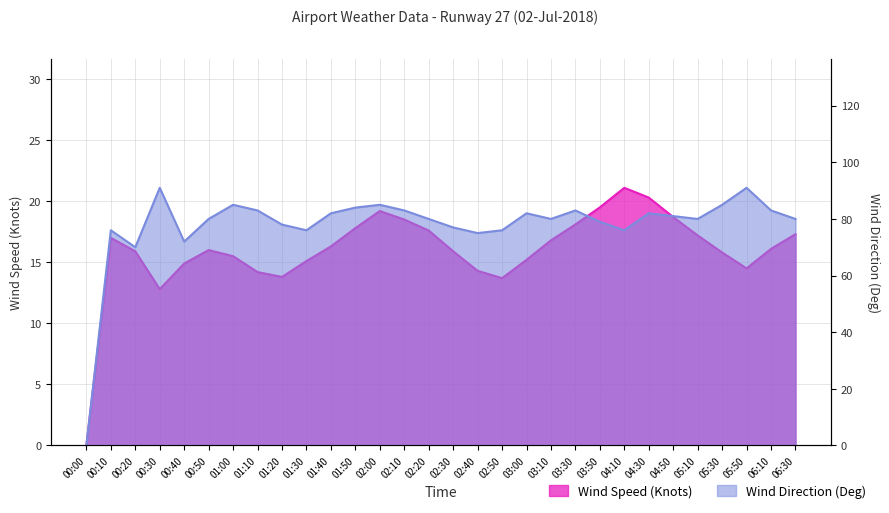

What is the difference between the Wind Direction (Deg) values at 06:30 and 01:10?

3.0